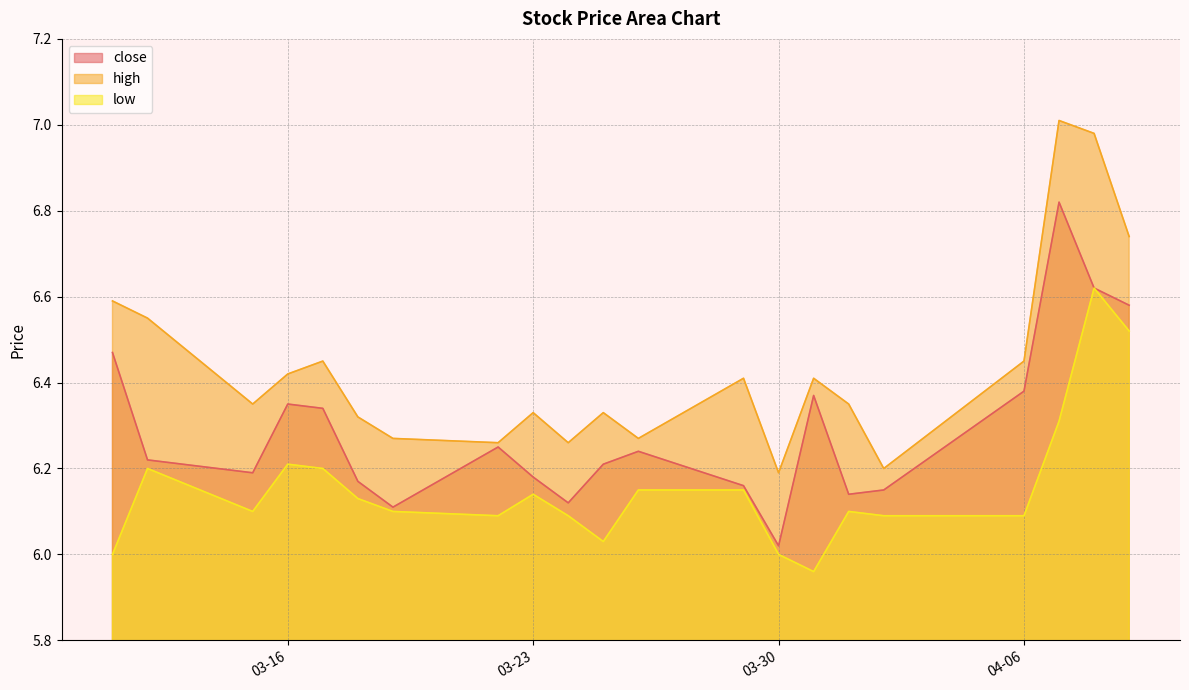

What is the average value of the high series?

6.4